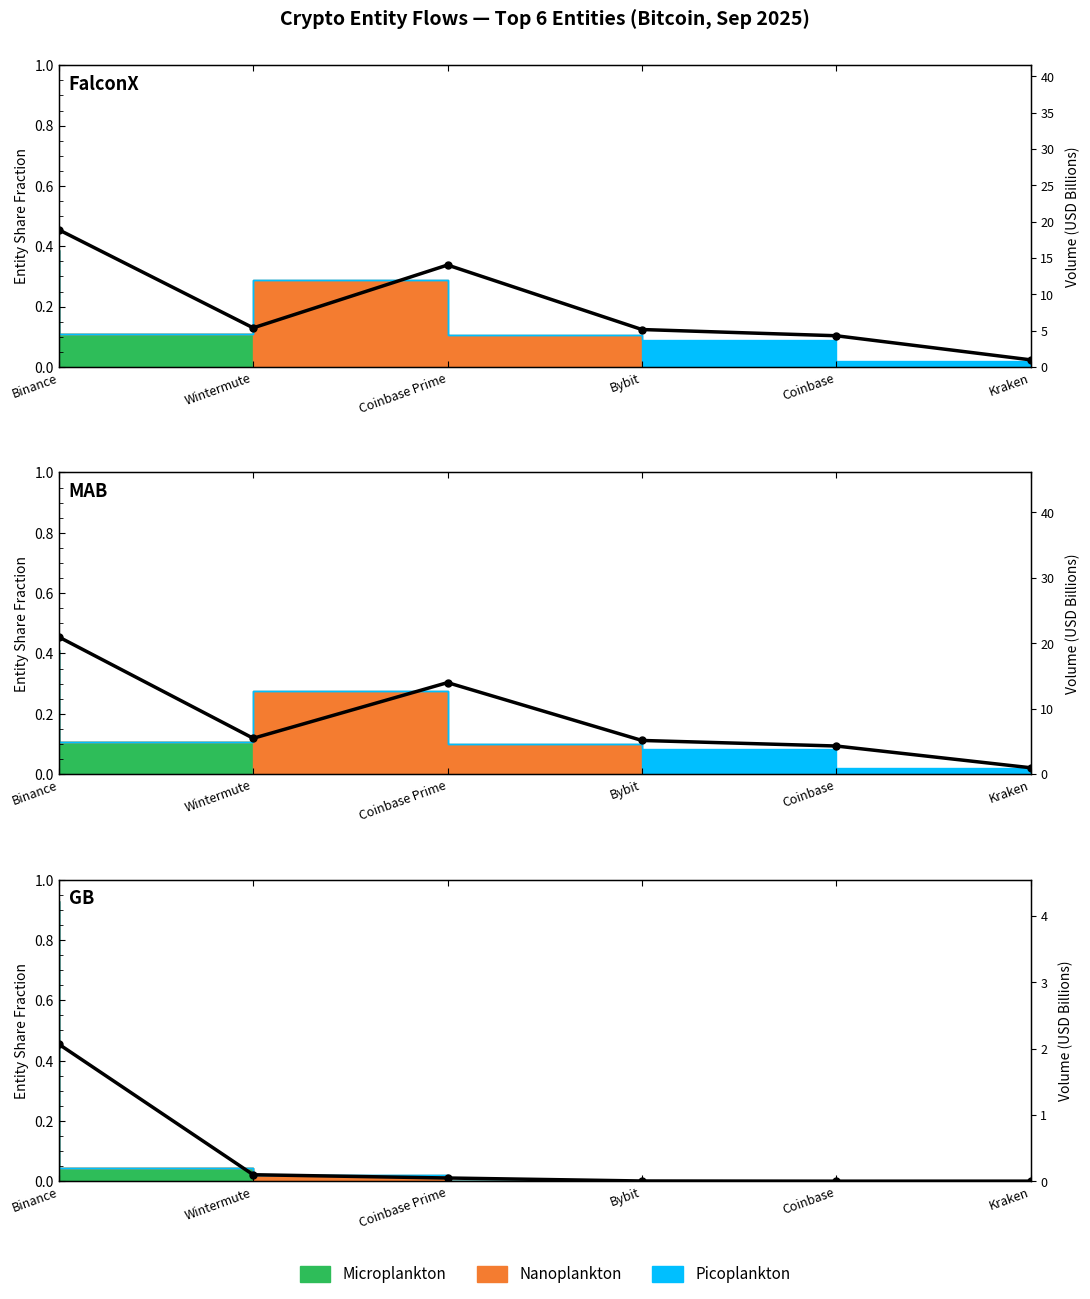

Between Wintermute and Binance, which is larger?

Binance